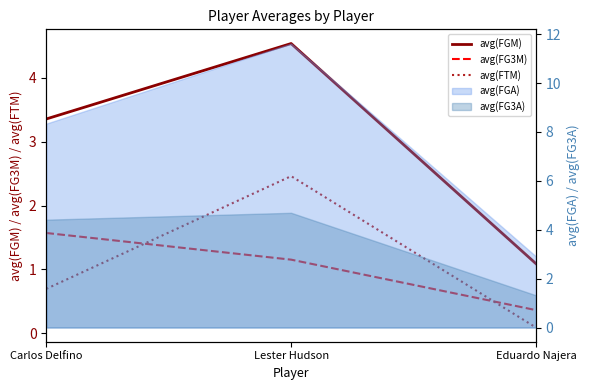

What is the highest value of the avg(FG3M) series?

1.6